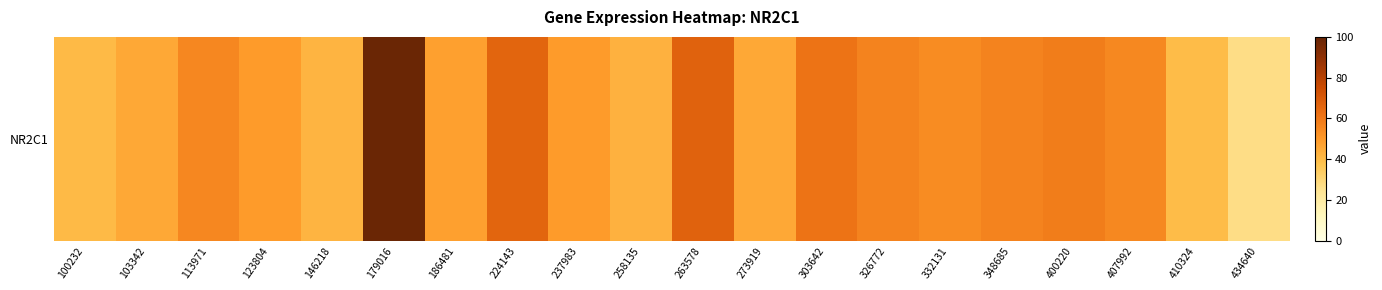

What is the change in value from 326772 to 410324?

-16.7